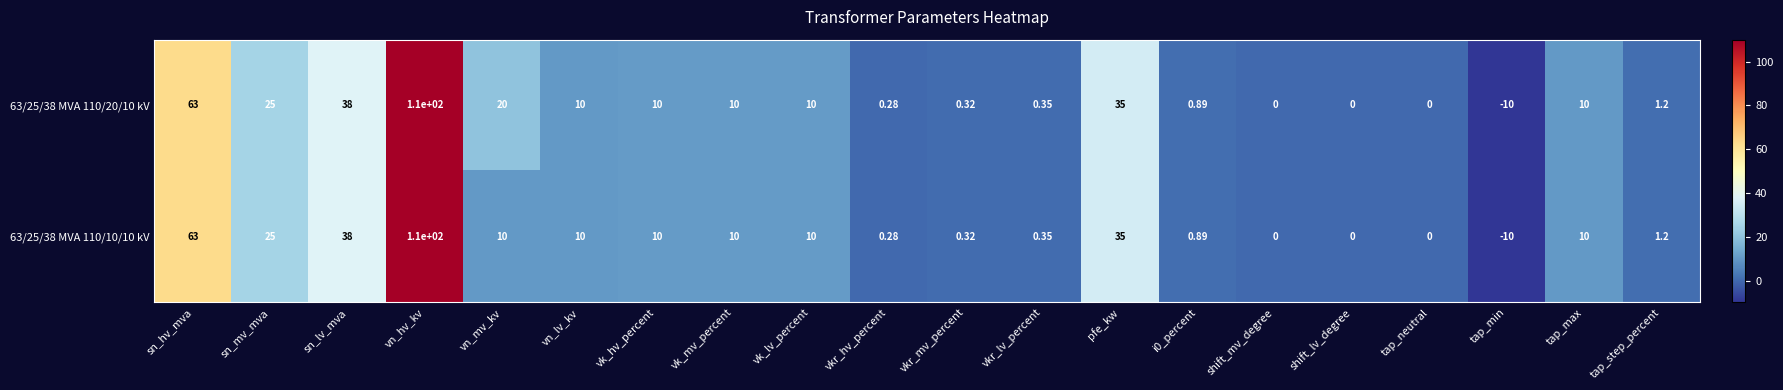

At which category is the sum across all series the highest?

vn_hv_kv